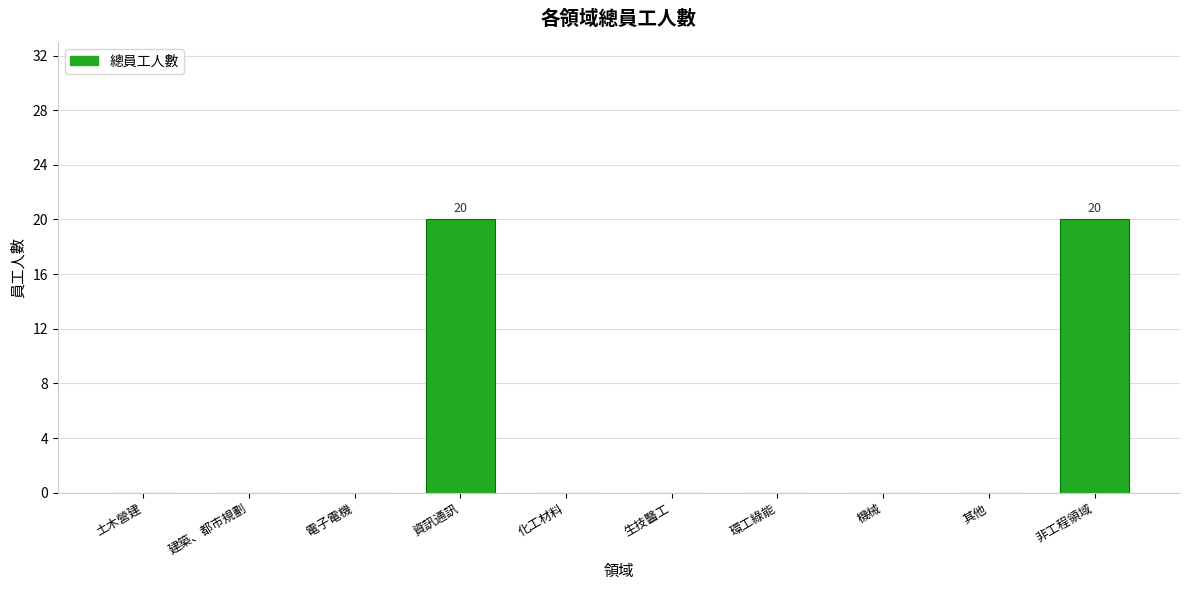

What is the change in value from 環工綠能 to 非工程領域?

+20